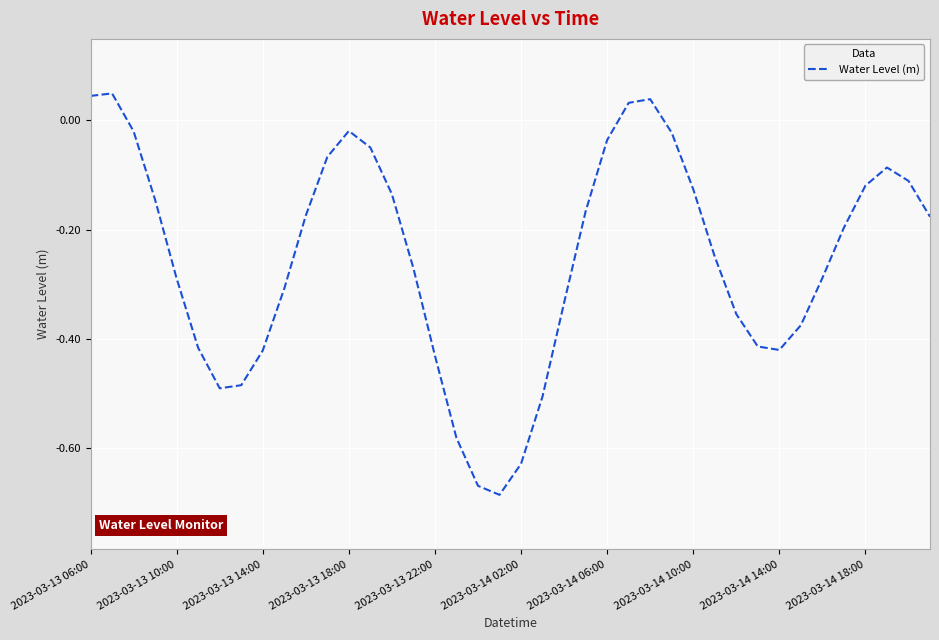

How many lines are shown in the chart?

1